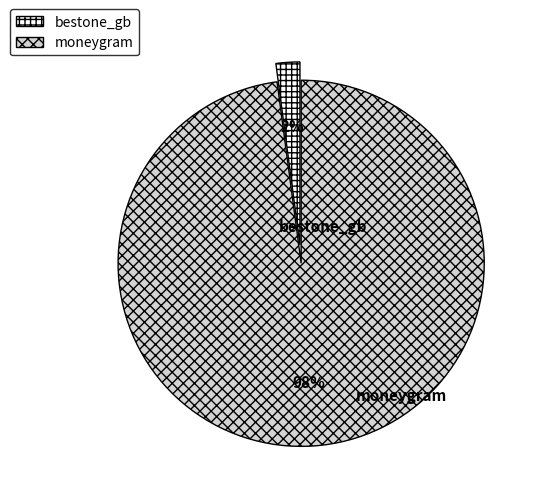

What is the largest slice in the pie chart?

moneygram